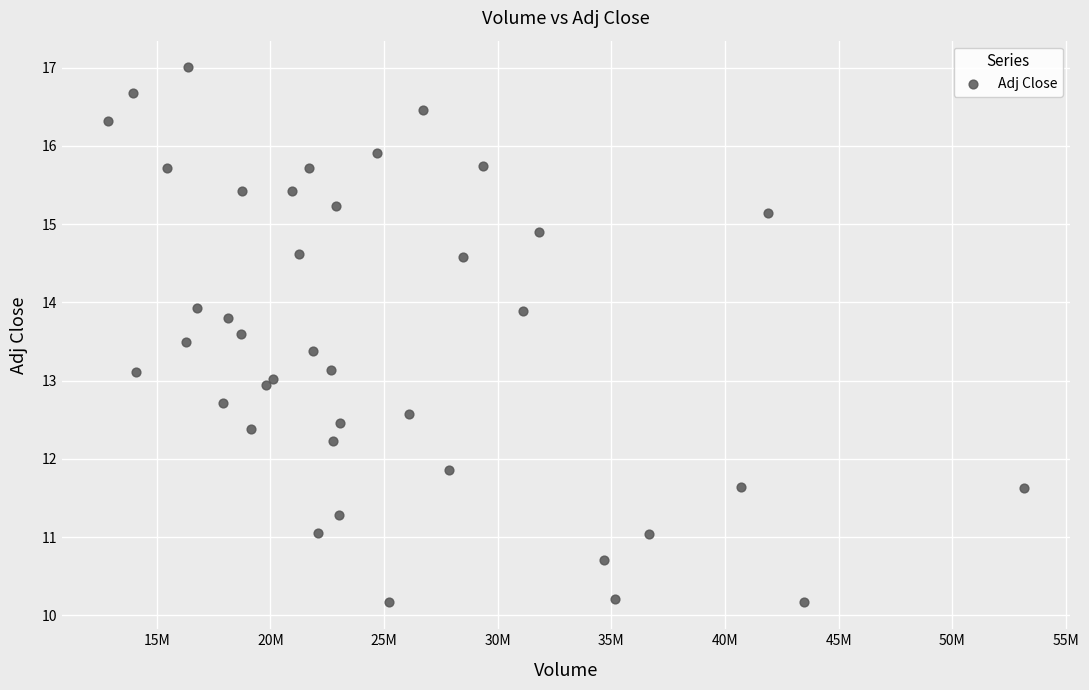

What is the range of X values (max minus min)?

40302300.0